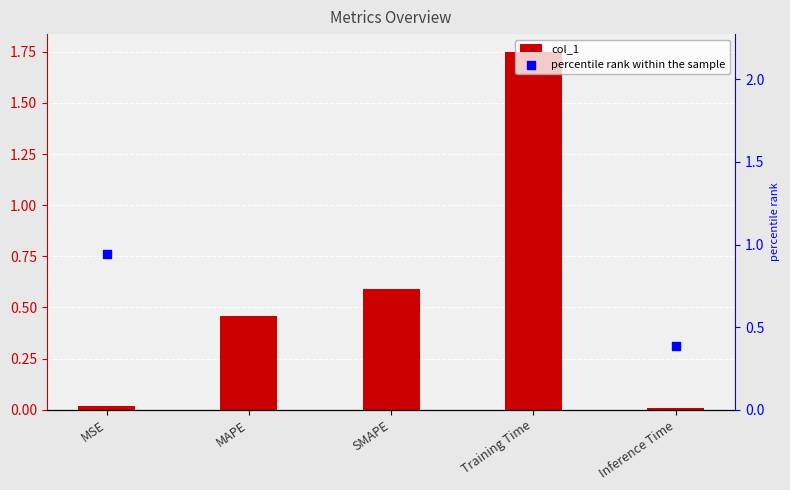

Which series has the largest total across all categories?

percentile rank within the sample